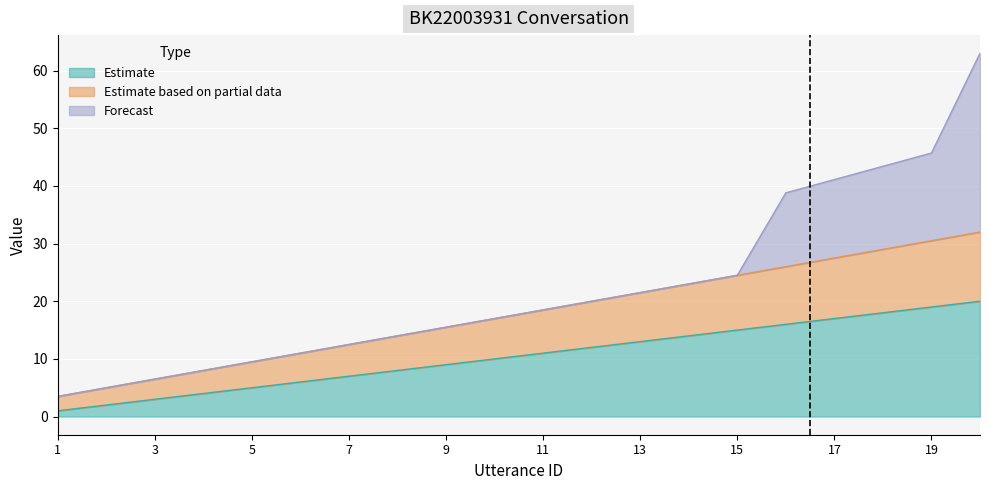

Where does the data first go above 11?

12